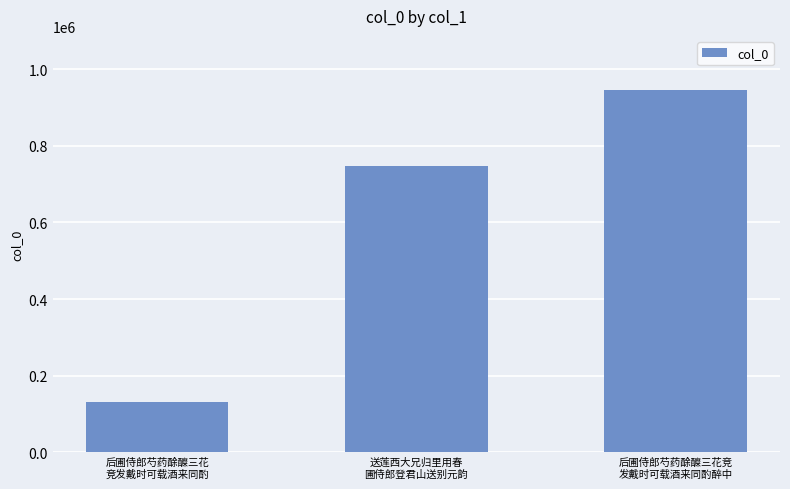

What is the label of the 3rd bar from the left?

后圃侍郎芍药酴醾三花竞
发戴时可载酒来同酌醉中